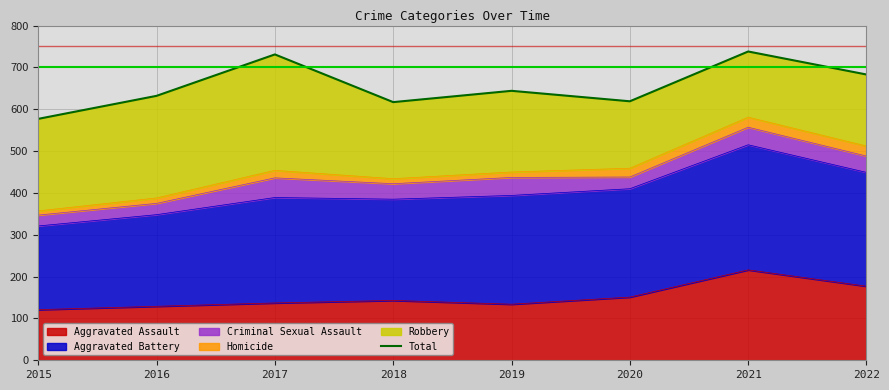

What is the change in value from 2016 to 2020?

-13